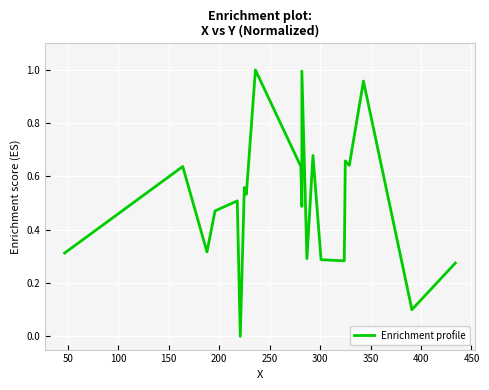

What position from the right is 50?

20